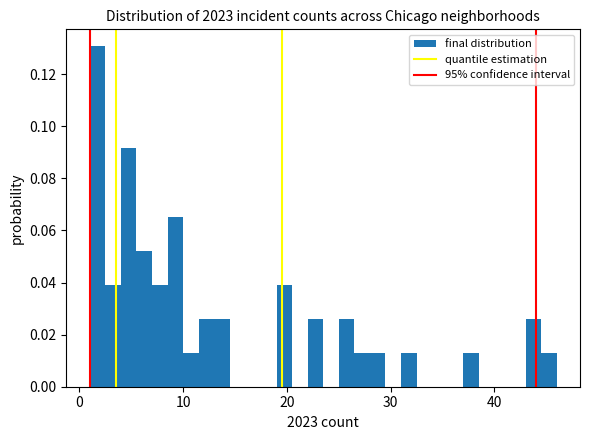

Around what value on the x-axis is the tallest bar? Give the approximate position of its centre, as read against the axis.

2